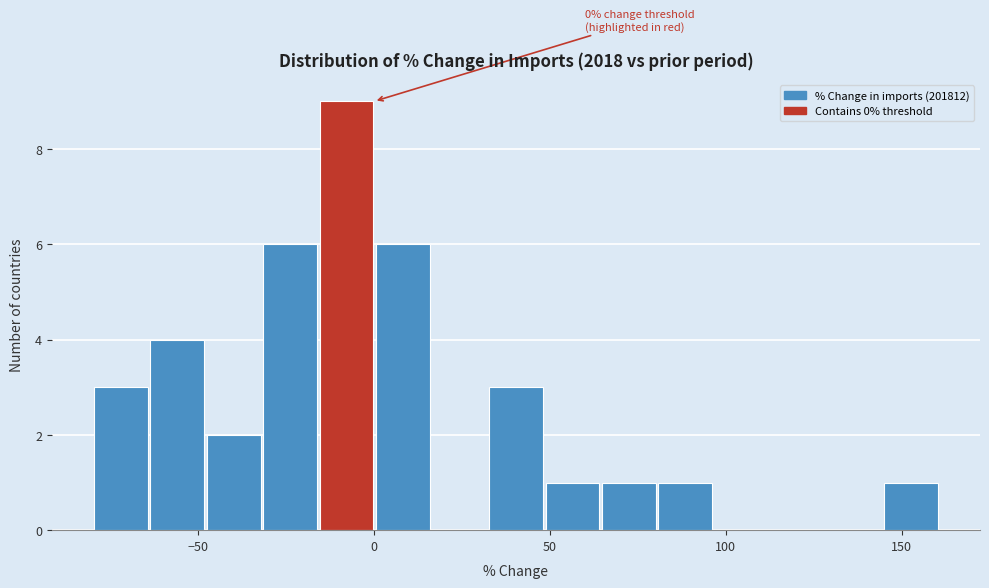

Read against the x-axis, roughly where is the centre of the tallest bar?

-10